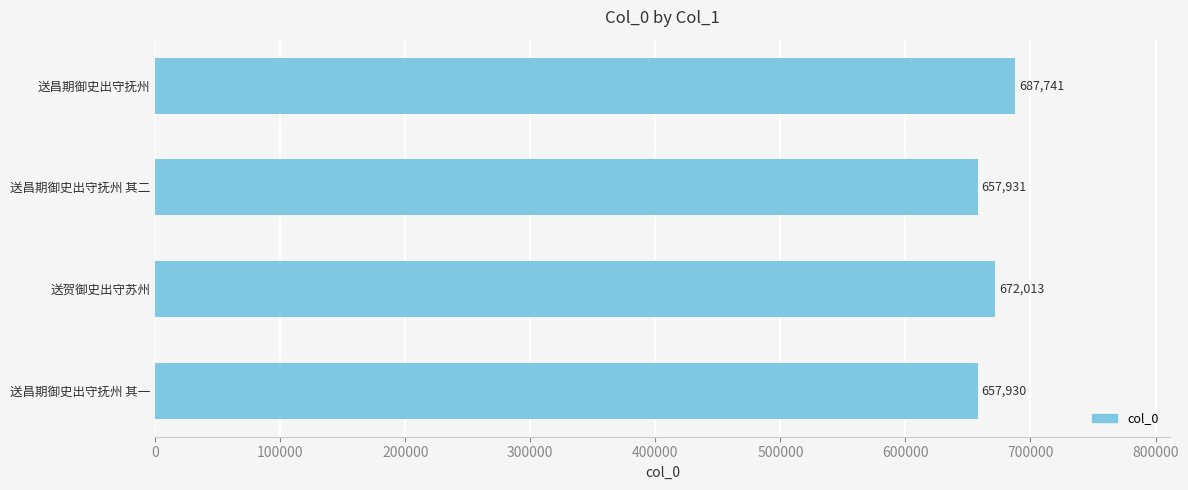

List the labels in order of value, smallest first.

送昌期御史出守抚州 其一, 送昌期御史出守抚州 其二, 送贺御史出守苏州, 送昌期御史出守抚州